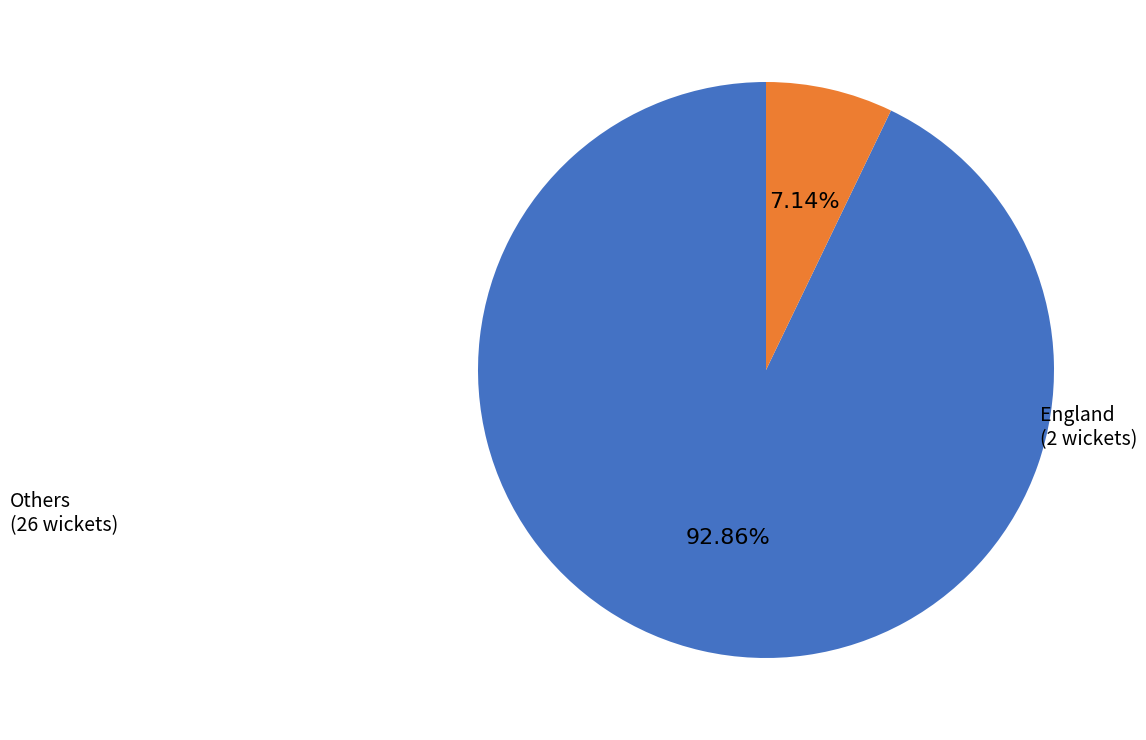

Does any single category account for the majority?

Yes